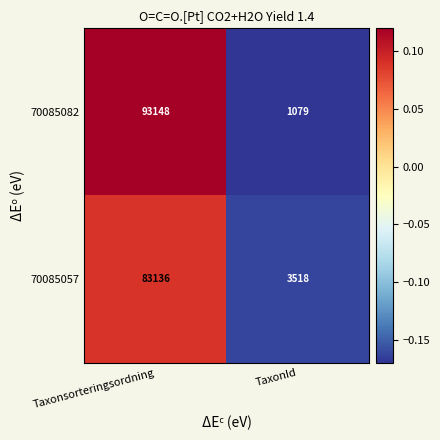

At Taxonsorteringsordning, list the series in order from largest to smallest.

70085082, 70085057